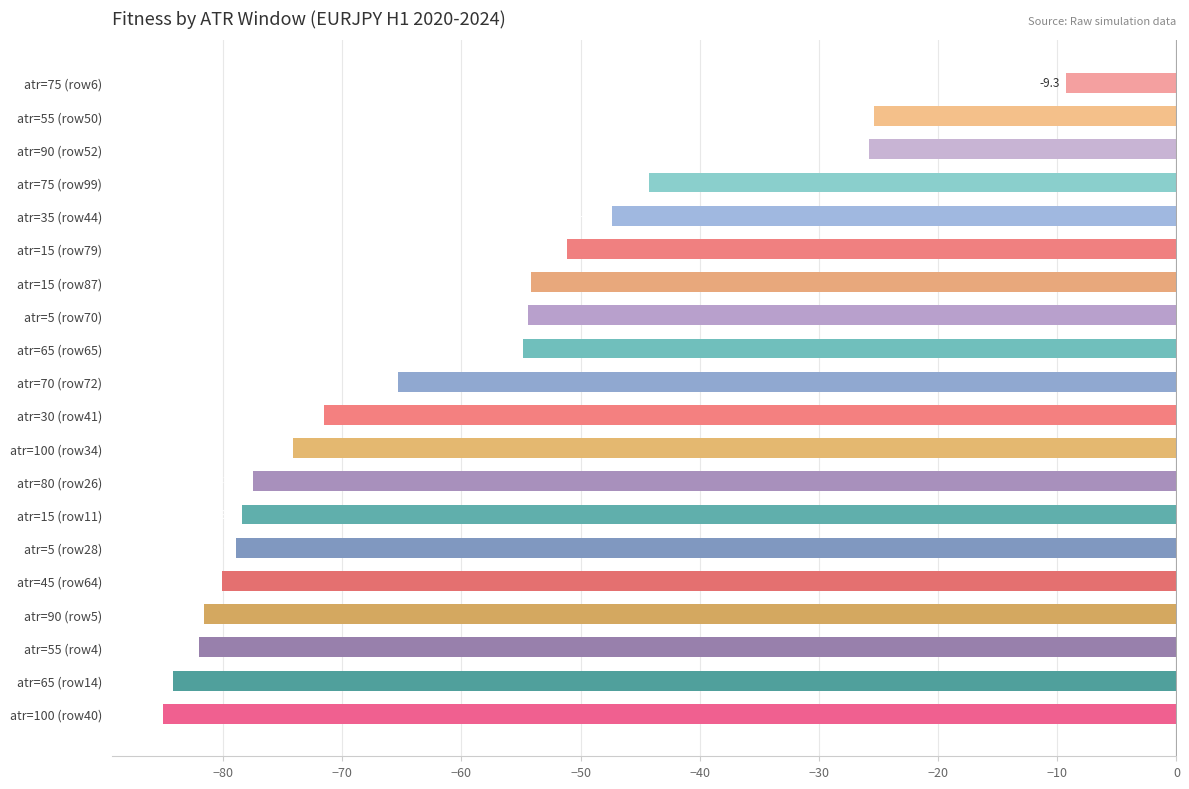

What is the greatest value displayed?

-9.3